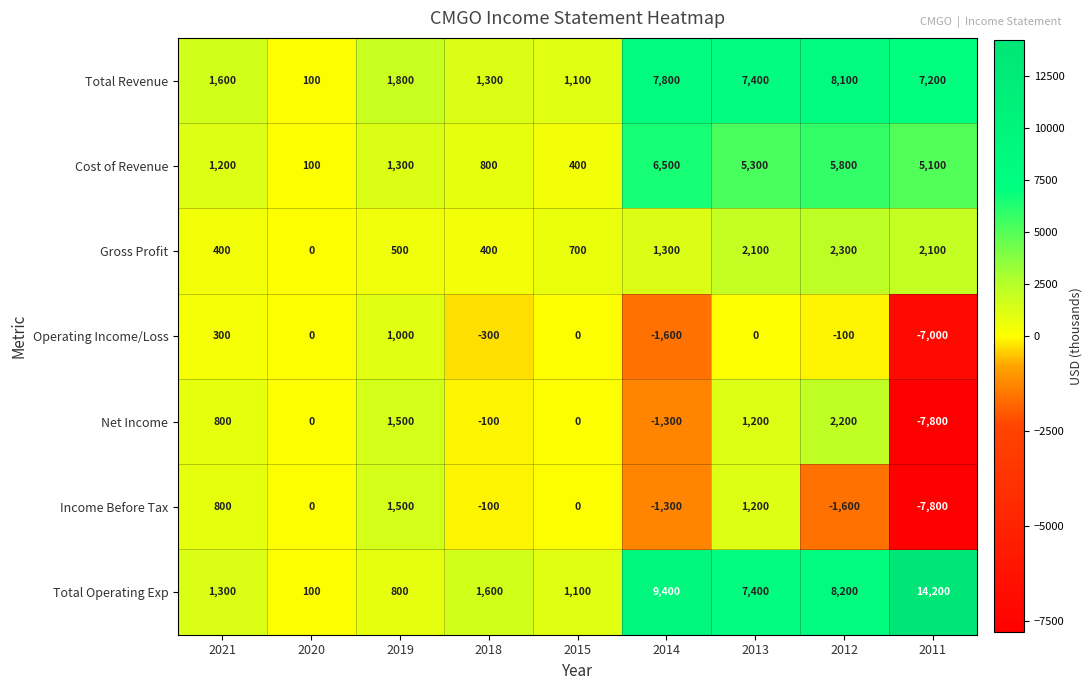

The value of Net Income at 2018 is -100. True or false?

True